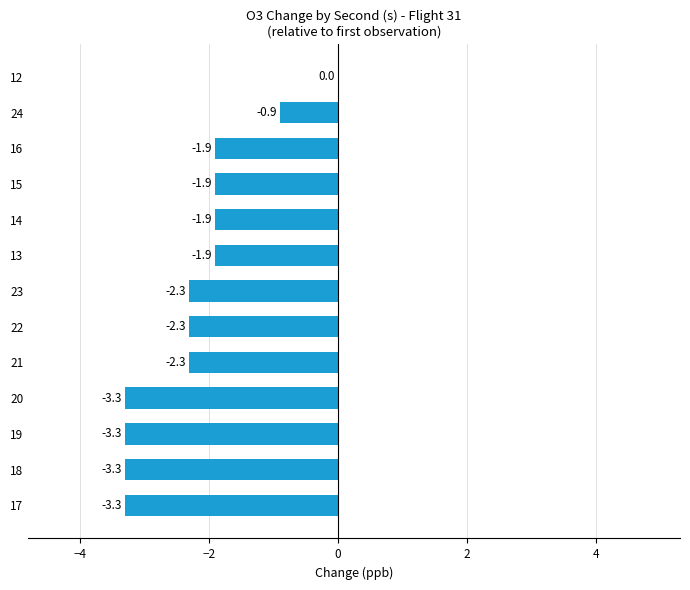

Reading top to bottom, list all the values displayed in this chart.

12=0.0	24=-0.9	16=-1.9	15=-1.9	14=-1.9	13=-1.9	23=-2.3	22=-2.3	21=-2.3	20=-3.3	19=-3.3	18=-3.3	17=-3.3